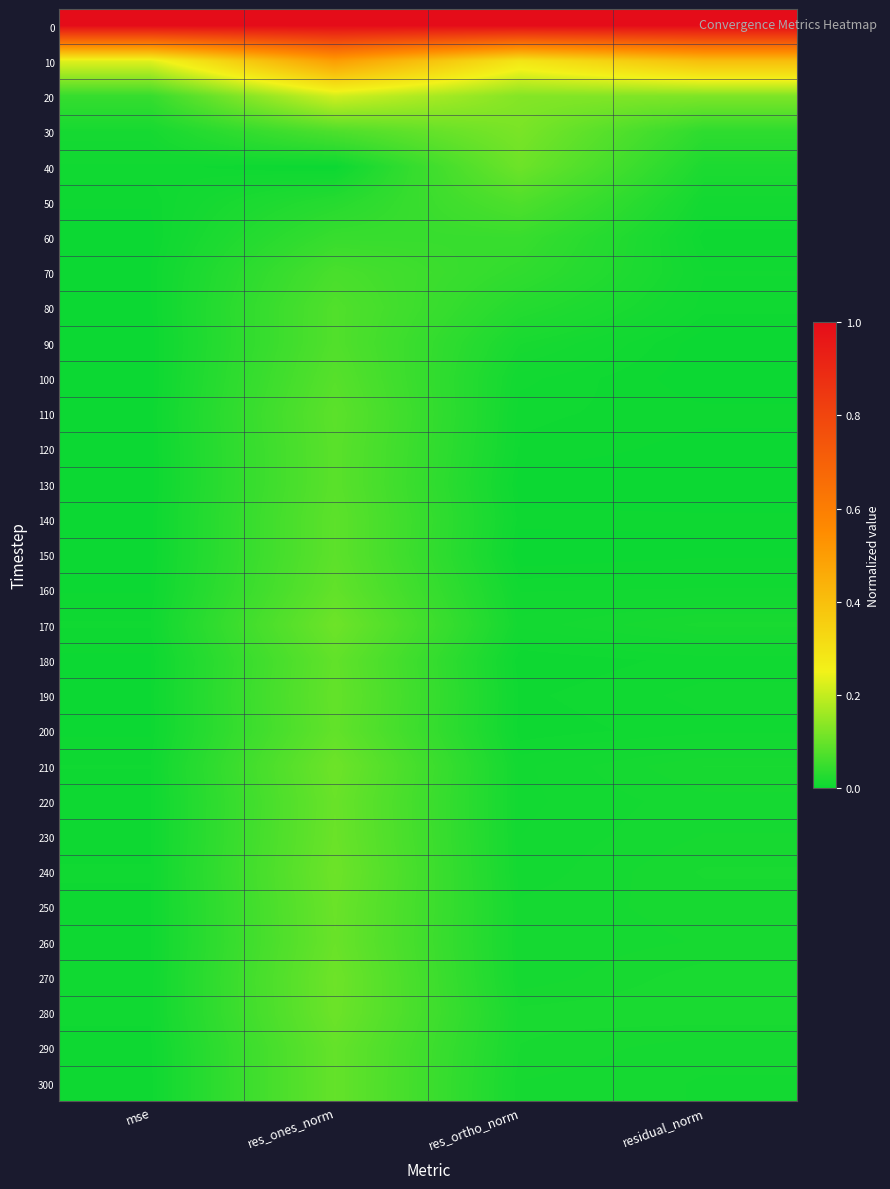

At which category is the sum across all series the highest?

res_ones_norm